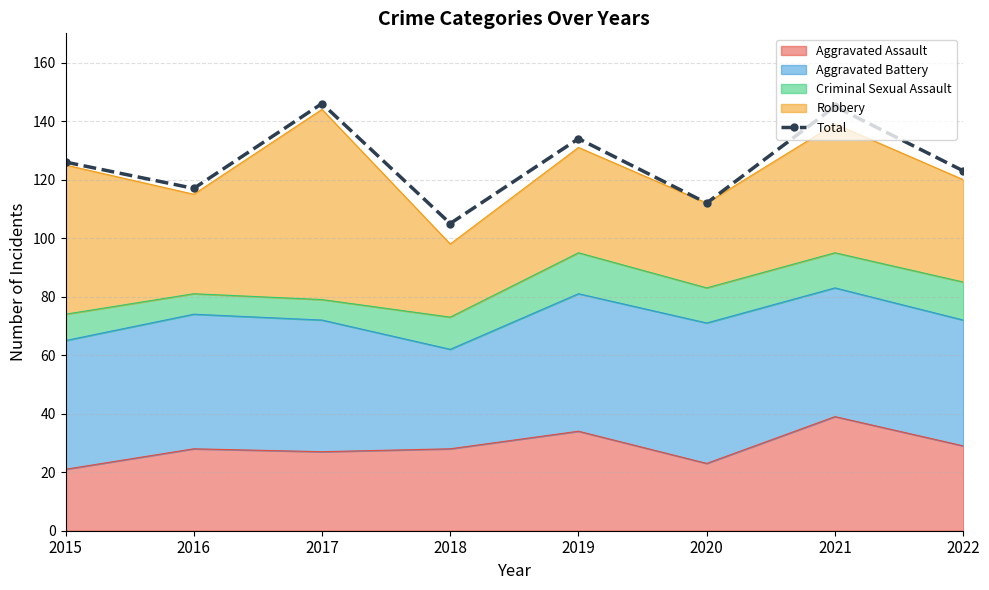

Which label corresponds to the smallest value in the chart?

2018